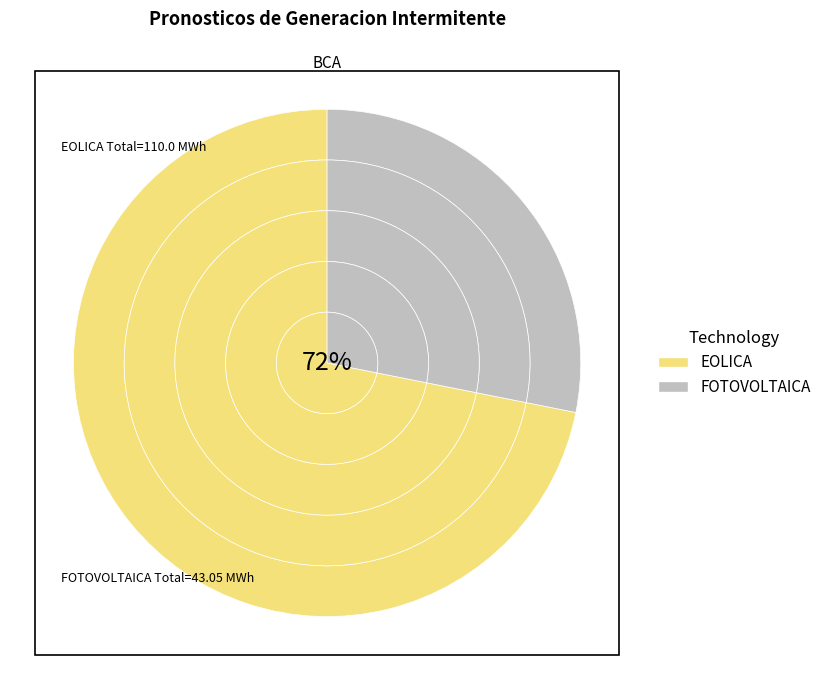

Is there a majority slice in this chart?

No